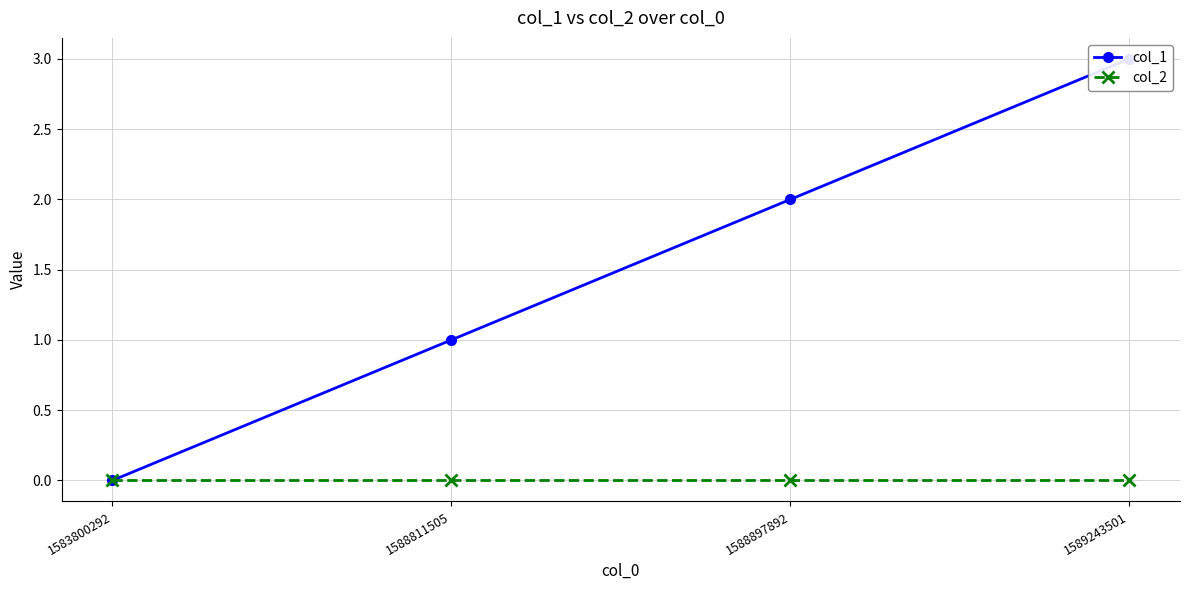

True or false: col_1 and col_2 intersect in this chart.

False